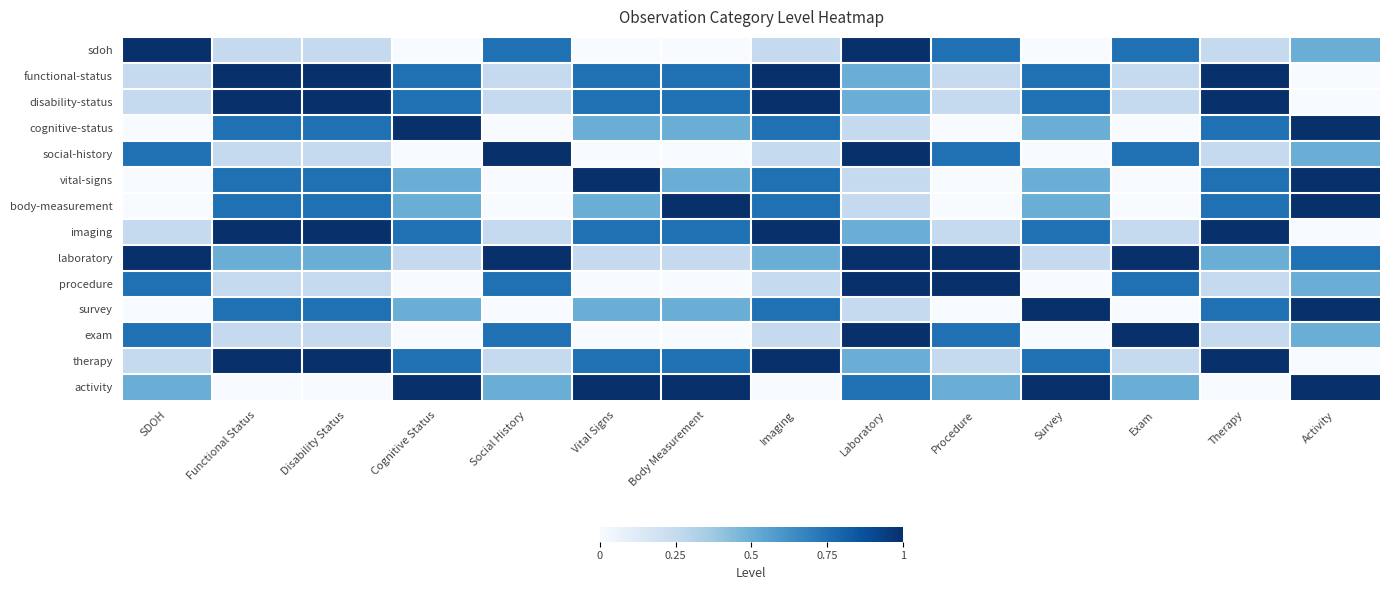

Reading left to right, transcribe all the data shown in this chart.

sdoh: SDOH=1.0	Functional Status=0.2	Disability Status=0.2	Cognitive Status=0.0	Social History=0.8	Vital Signs=0.0	Body Measurement=0.0	Imaging=0.2	Laboratory=1.0	Procedure=0.8	Survey=0.0	Exam=0.8	Therapy=0.2	Activity=0.5
functional-status: SDOH=0.2	Functional Status=1.0	Disability Status=1.0	Cognitive Status=0.8	Social History=0.2	Vital Signs=0.8	Body Measurement=0.8	Imaging=1.0	Laboratory=0.5	Procedure=0.2	Survey=0.8	Exam=0.2	Therapy=1.0	Activity=0.0
disability-status: SDOH=0.2	Functional Status=1.0	Disability Status=1.0	Cognitive Status=0.8	Social History=0.2	Vital Signs=0.8	Body Measurement=0.8	Imaging=1.0	Laboratory=0.5	Procedure=0.2	Survey=0.8	Exam=0.2	Therapy=1.0	Activity=0.0
cognitive-status: SDOH=0.0	Functional Status=0.8	Disability Status=0.8	Cognitive Status=1.0	Social History=0.0	Vital Signs=0.5	Body Measurement=0.5	Imaging=0.8	Laboratory=0.2	Procedure=0.0	Survey=0.5	Exam=0.0	Therapy=0.8	Activity=1.0
social-history: SDOH=0.8	Functional Status=0.2	Disability Status=0.2	Cognitive Status=0.0	Social History=1.0	Vital Signs=0.0	Body Measurement=0.0	Imaging=0.2	Laboratory=1.0	Procedure=0.8	Survey=0.0	Exam=0.8	Therapy=0.2	Activity=0.5
vital-signs: SDOH=0.0	Functional Status=0.8	Disability Status=0.8	Cognitive Status=0.5	Social History=0.0	Vital Signs=1.0	Body Measurement=0.5	Imaging=0.8	Laboratory=0.2	Procedure=0.0	Survey=0.5	Exam=0.0	Therapy=0.8	Activity=1.0
body-measurement: SDOH=0.0	Functional Status=0.8	Disability Status=0.8	Cognitive Status=0.5	Social History=0.0	Vital Signs=0.5	Body Measurement=1.0	Imaging=0.8	Laboratory=0.2	Procedure=0.0	Survey=0.5	Exam=0.0	Therapy=0.8	Activity=1.0
imaging: SDOH=0.2	Functional Status=1.0	Disability Status=1.0	Cognitive Status=0.8	Social History=0.2	Vital Signs=0.8	Body Measurement=0.8	Imaging=1.0	Laboratory=0.5	Procedure=0.2	Survey=0.8	Exam=0.2	Therapy=1.0	Activity=0.0
laboratory: SDOH=1.0	Functional Status=0.5	Disability Status=0.5	Cognitive Status=0.2	Social History=1.0	Vital Signs=0.2	Body Measurement=0.2	Imaging=0.5	Laboratory=1.0	Procedure=1.0	Survey=0.2	Exam=1.0	Therapy=0.5	Activity=0.8
procedure: SDOH=0.8	Functional Status=0.2	Disability Status=0.2	Cognitive Status=0.0	Social History=0.8	Vital Signs=0.0	Body Measurement=0.0	Imaging=0.2	Laboratory=1.0	Procedure=1.0	Survey=0.0	Exam=0.8	Therapy=0.2	Activity=0.5
survey: SDOH=0.0	Functional Status=0.8	Disability Status=0.8	Cognitive Status=0.5	Social History=0.0	Vital Signs=0.5	Body Measurement=0.5	Imaging=0.8	Laboratory=0.2	Procedure=0.0	Survey=1.0	Exam=0.0	Therapy=0.8	Activity=1.0
exam: SDOH=0.8	Functional Status=0.2	Disability Status=0.2	Cognitive Status=0.0	Social History=0.8	Vital Signs=0.0	Body Measurement=0.0	Imaging=0.2	Laboratory=1.0	Procedure=0.8	Survey=0.0	Exam=1.0	Therapy=0.2	Activity=0.5
therapy: SDOH=0.2	Functional Status=1.0	Disability Status=1.0	Cognitive Status=0.8	Social History=0.2	Vital Signs=0.8	Body Measurement=0.8	Imaging=1.0	Laboratory=0.5	Procedure=0.2	Survey=0.8	Exam=0.2	Therapy=1.0	Activity=0.0
activity: SDOH=0.5	Functional Status=0.0	Disability Status=0.0	Cognitive Status=1.0	Social History=0.5	Vital Signs=1.0	Body Measurement=1.0	Imaging=0.0	Laboratory=0.8	Procedure=0.5	Survey=1.0	Exam=0.5	Therapy=0.0	Activity=1.0